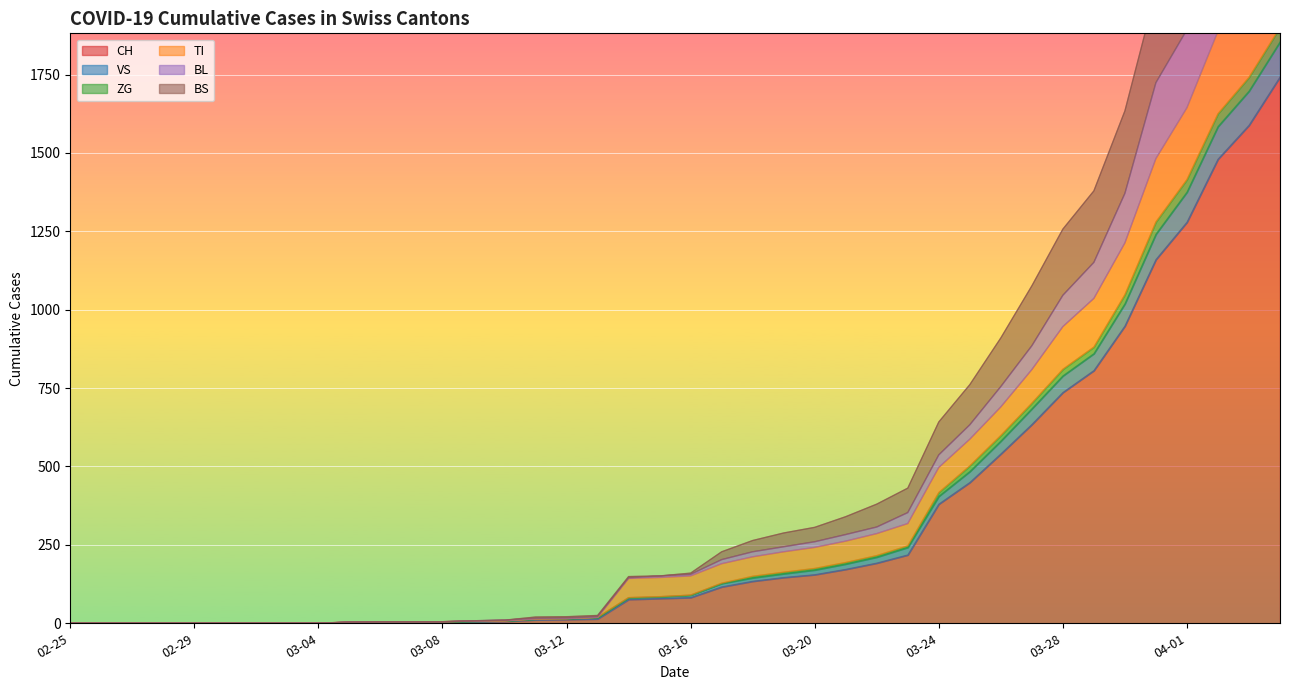

What is the difference between the maximum and minimum values in the TI series?

2214